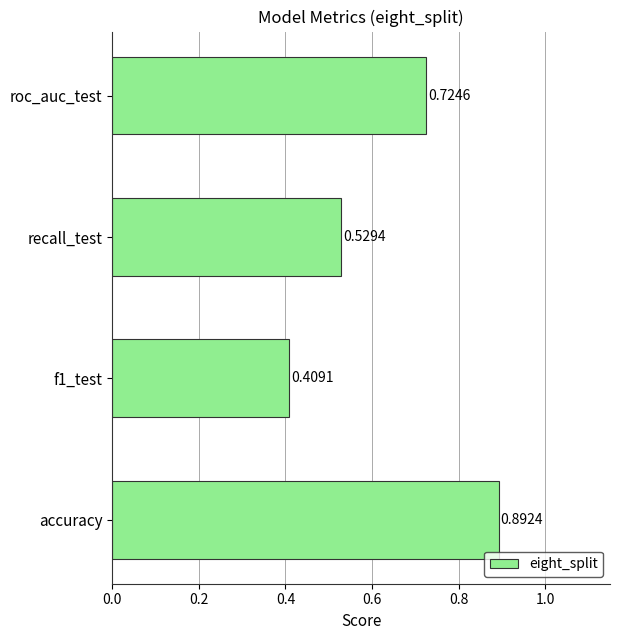

List the labels in order of value, largest first.

accuracy, roc_auc_test, recall_test, f1_test